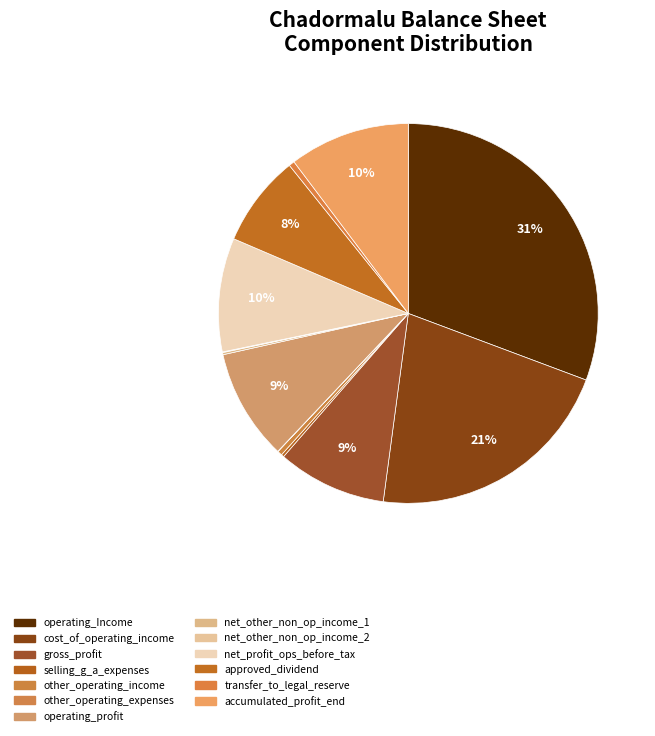

Rank the categories by value from lowest to highest.

other_operating_expenses, net_other_non_operating_income_2, net_other_non_operating_income_1, selling_general_administrative_expenses, other_operating_income, transfer_to_legal_reserve, approved_dividend, gross_profit, operating_profit, net_profit_operations_before_tax, accumulated_profit_end_of_period, cost_of_operating_income, operating_Income